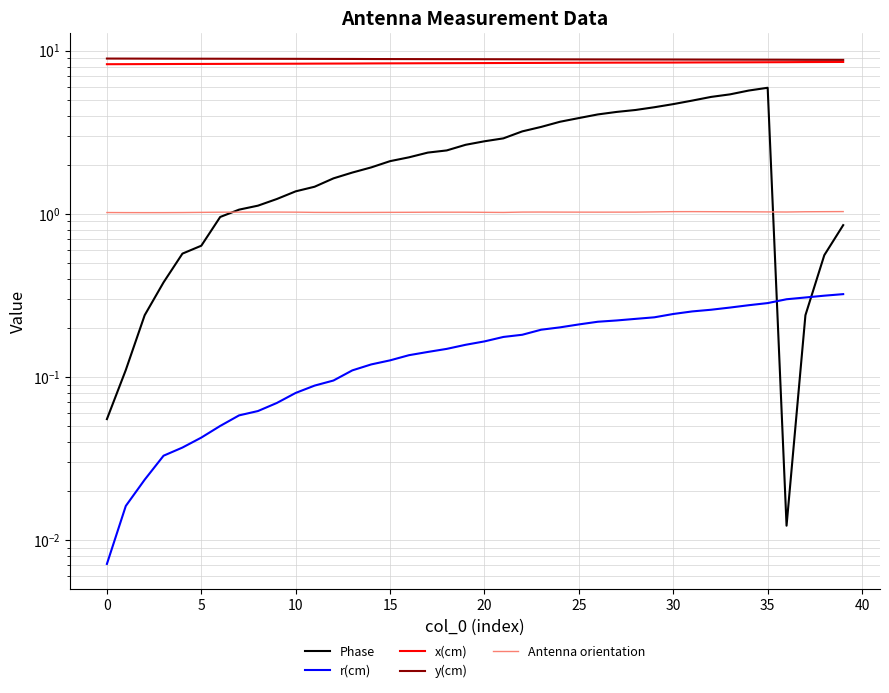

What value does the Antenna orientation series have at 5?

1.0